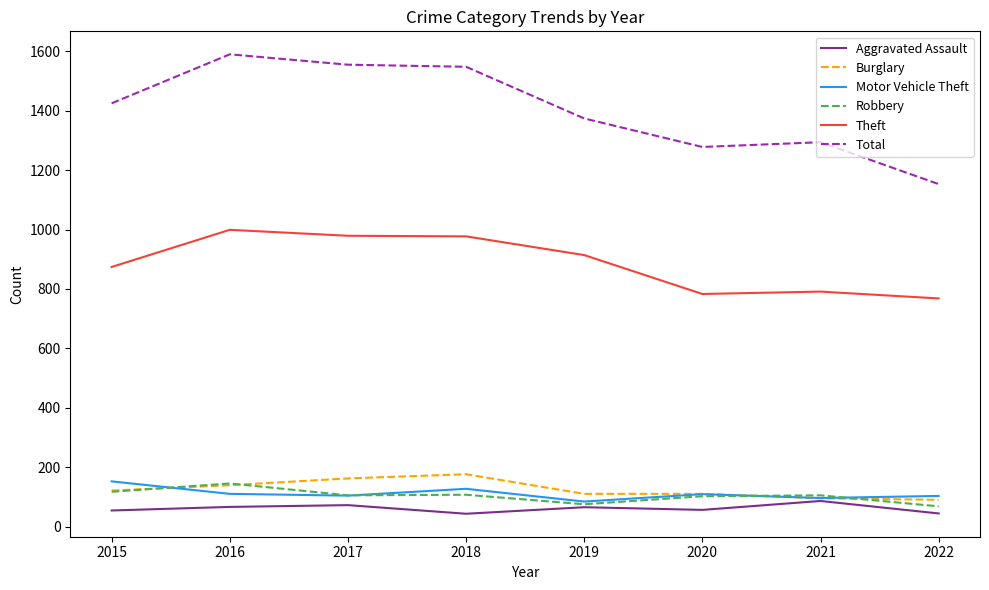

Which series changed the most between 2016 and 2019?

Total